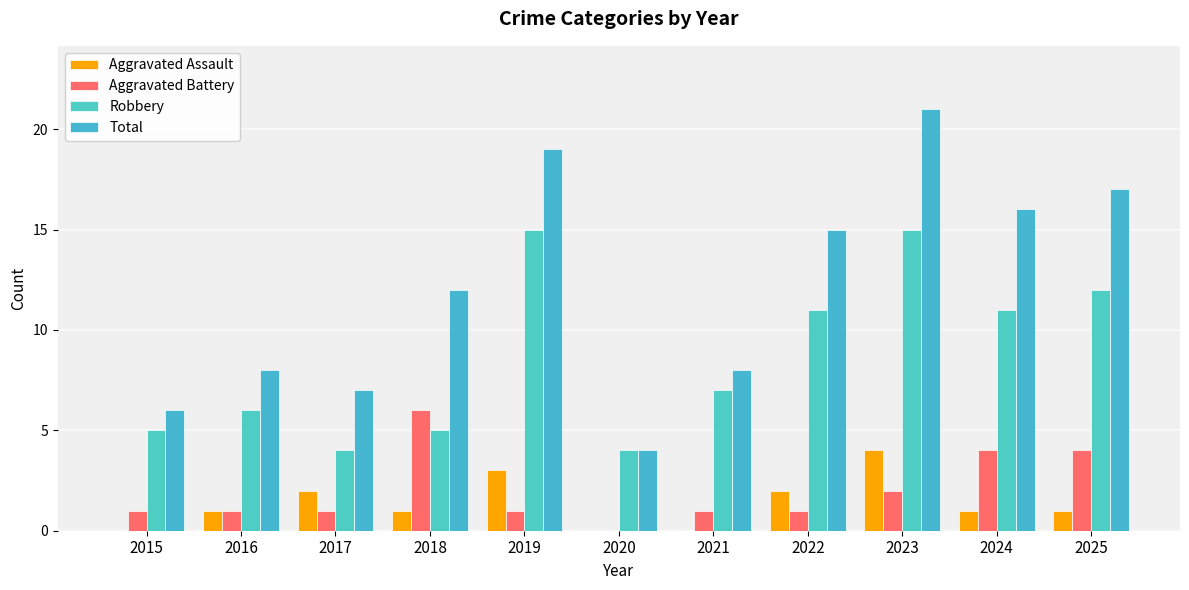

List the labels in order of Total value, smallest first.

2020, 2015, 2017, 2016, 2021, 2018, 2022, 2024, 2025, 2019, 2023